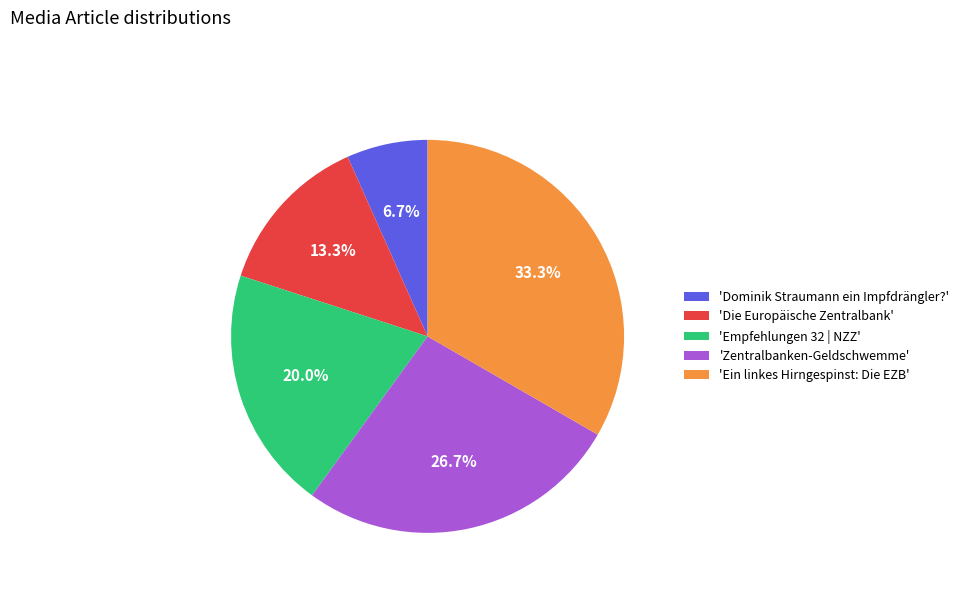

Do 'Ein linkes Hirngespinst: Die EZB' and 'Dominik Straumann ein Impfdrängler?' together represent more than half of the pie?

No